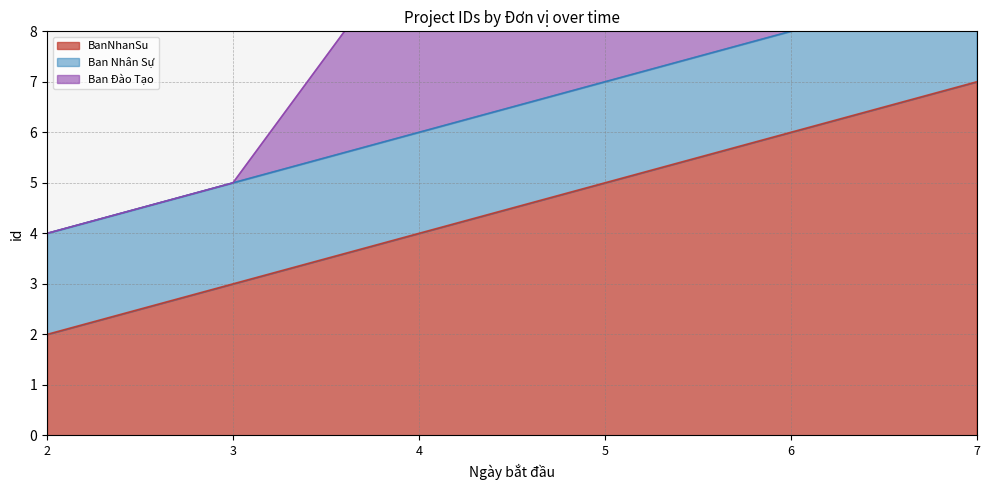

What is the spread (max minus min) of values at 7?

9